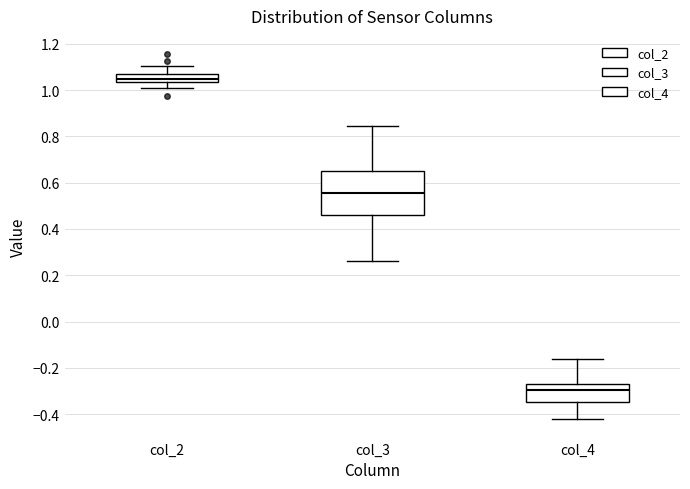

Comparing the boxes themselves (not the whiskers), which one is the tallest?

col_3